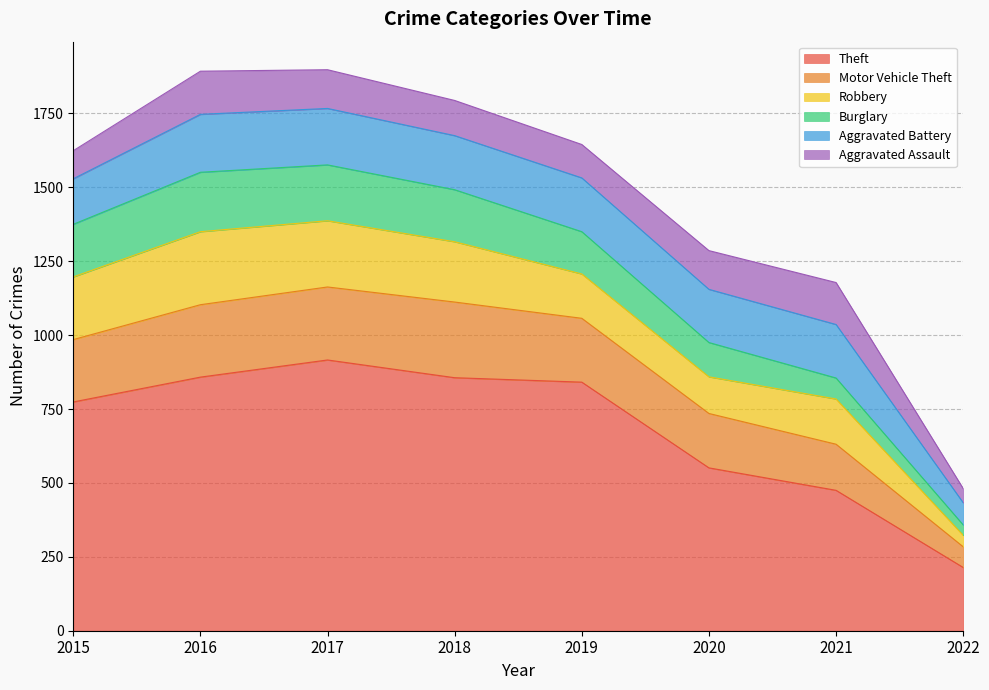

How many data points in Burglary are less than 176?

4